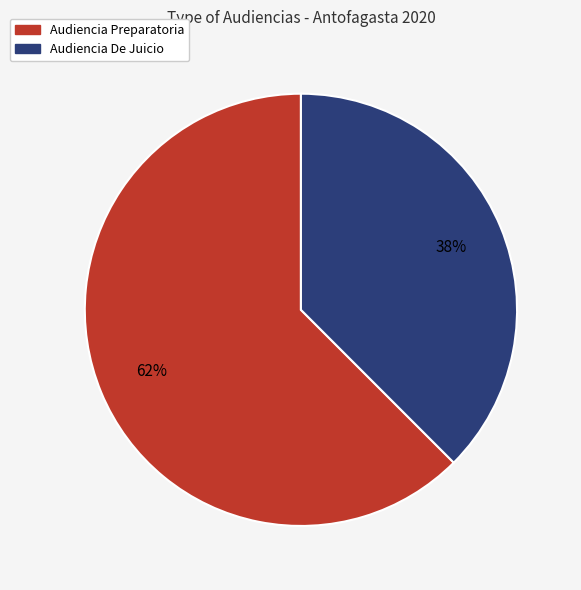

Which slice is the largest?

Audiencia Preparatoria